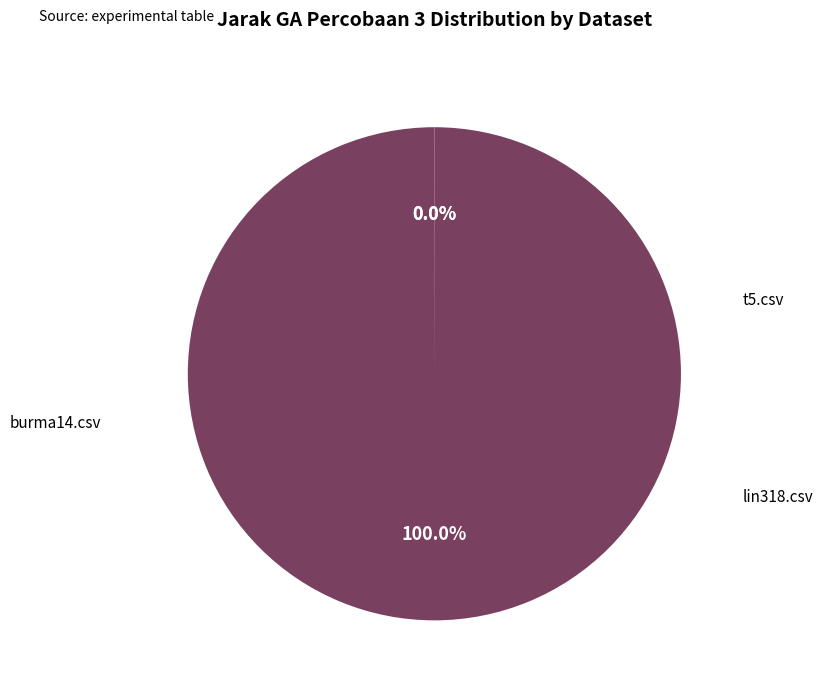

Is there a majority slice in this chart?

Yes